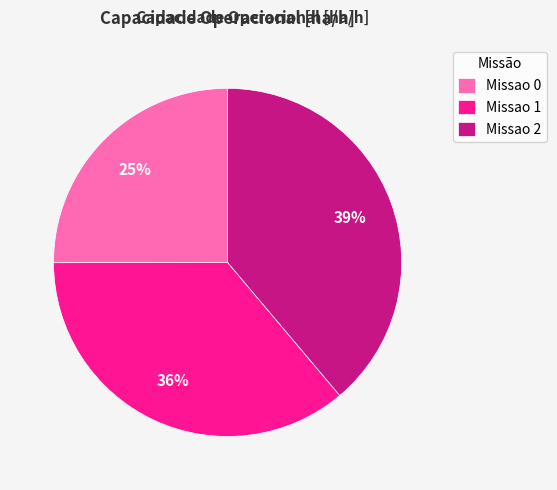

True or false: Missao 0 accounts for 25% of the total.

True